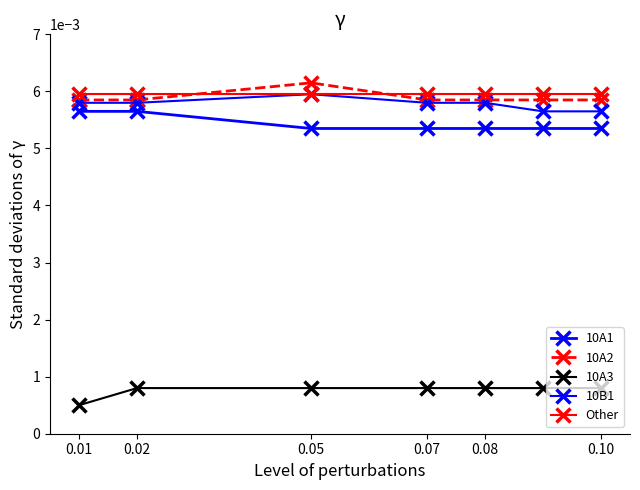

Is this an area chart (filled region under the line)?

No